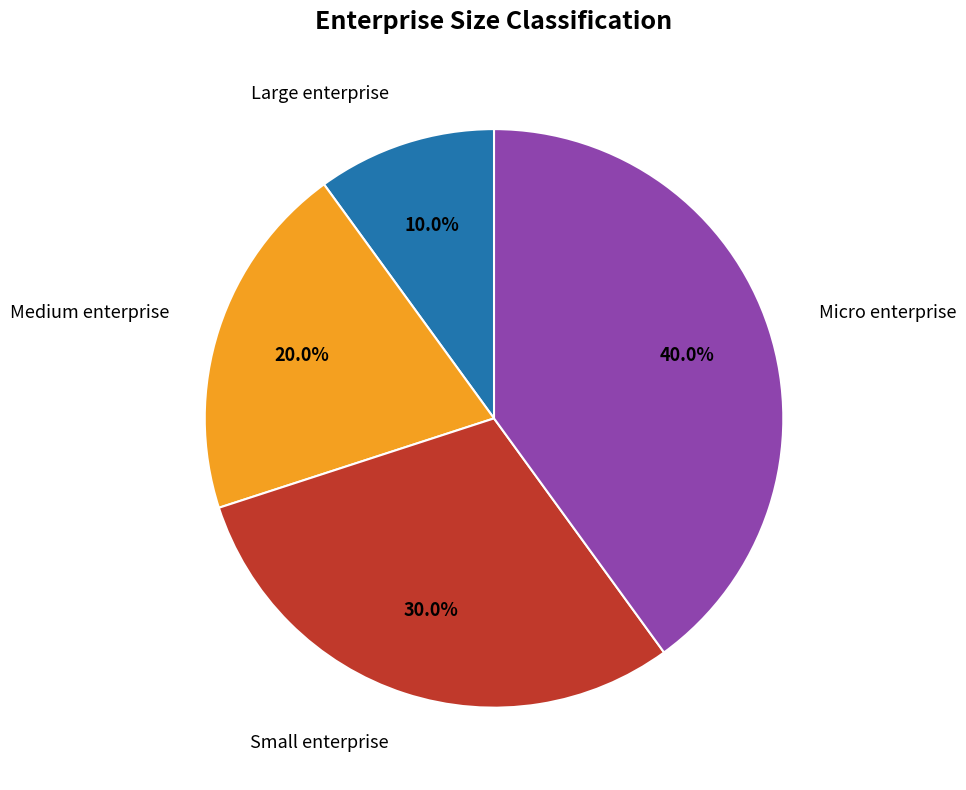

To the nearest percent, what is the combined percentage of Micro enterprise and Small enterprise?

70%